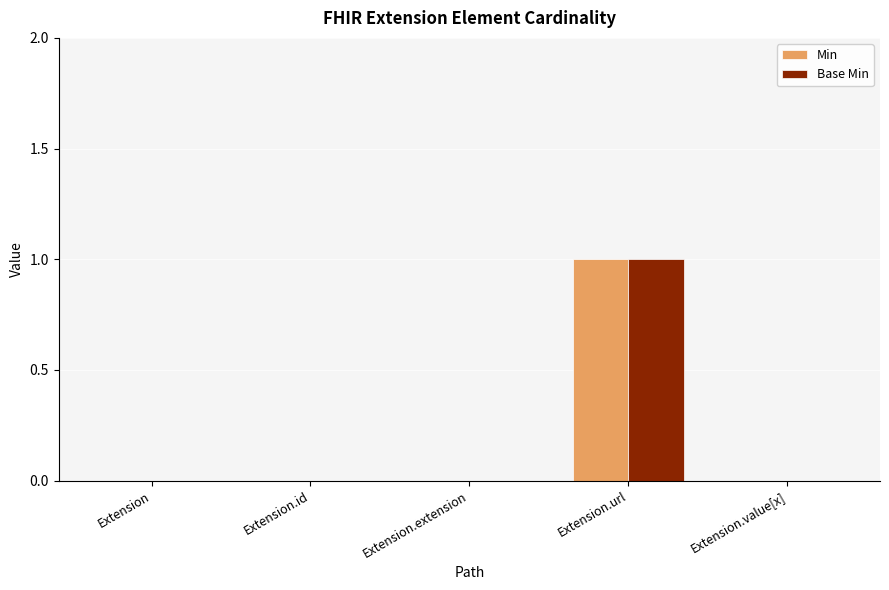

What is the greatest value displayed?

1